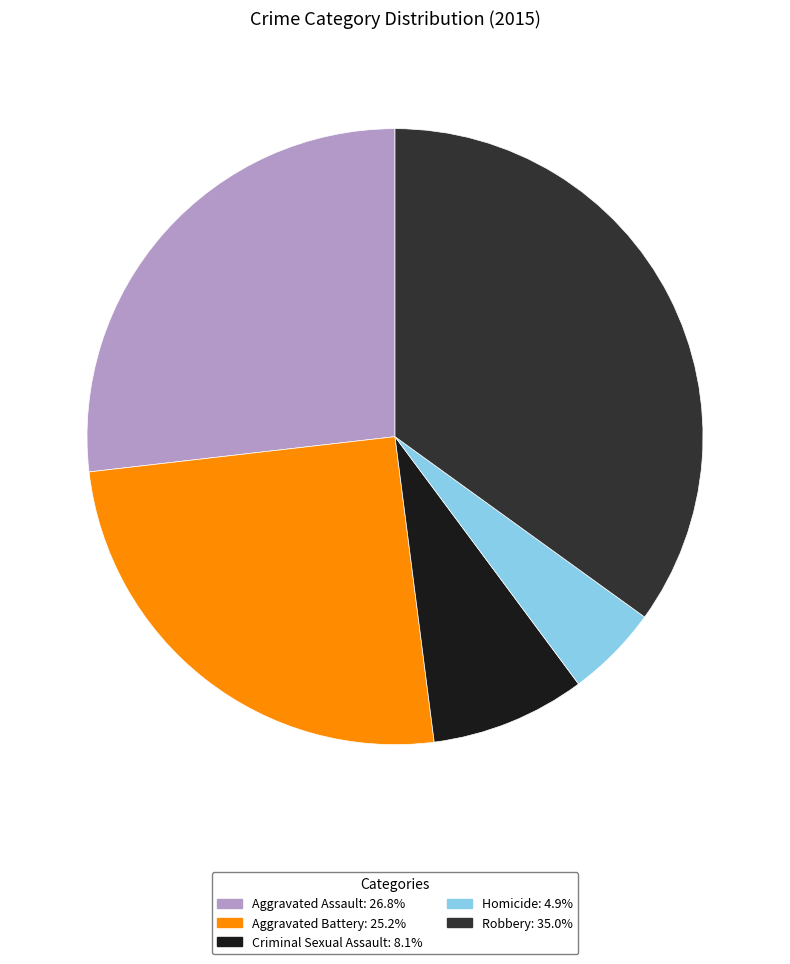

Do Criminal Sexual Assault and Robbery together represent more than half of the pie?

No